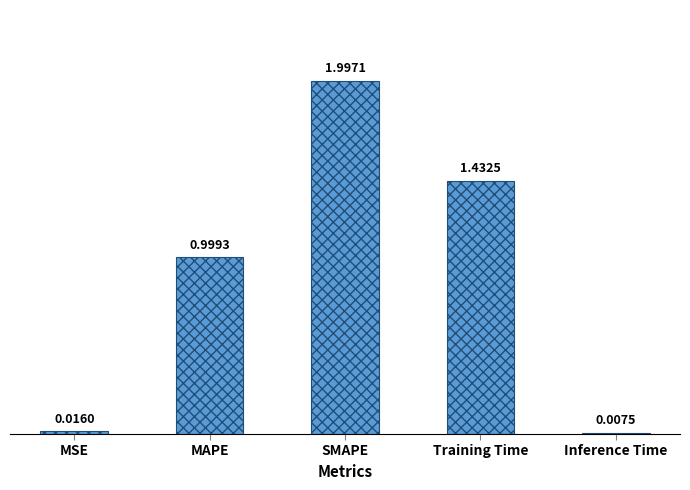

Rank the categories by value from highest to lowest.

SMAPE, Training Time, MAPE, MSE, Inference Time